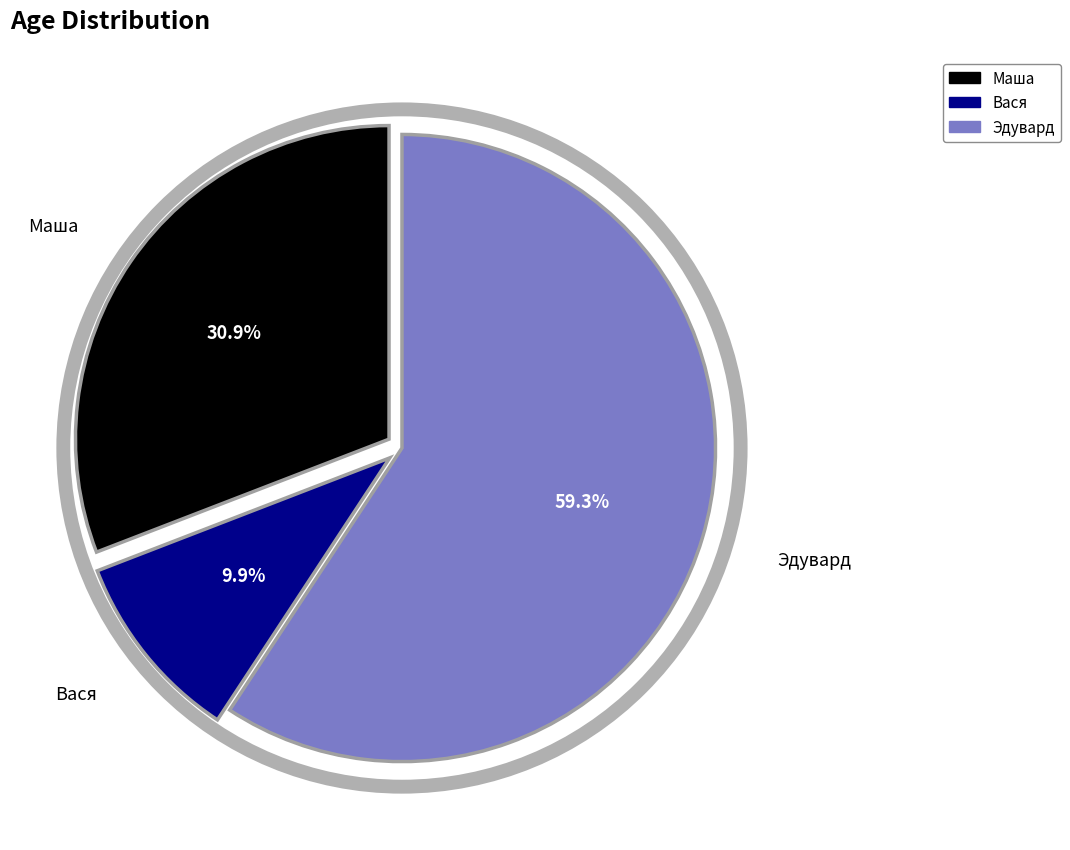

True or false: Вася accounts for 20% of the total.

False